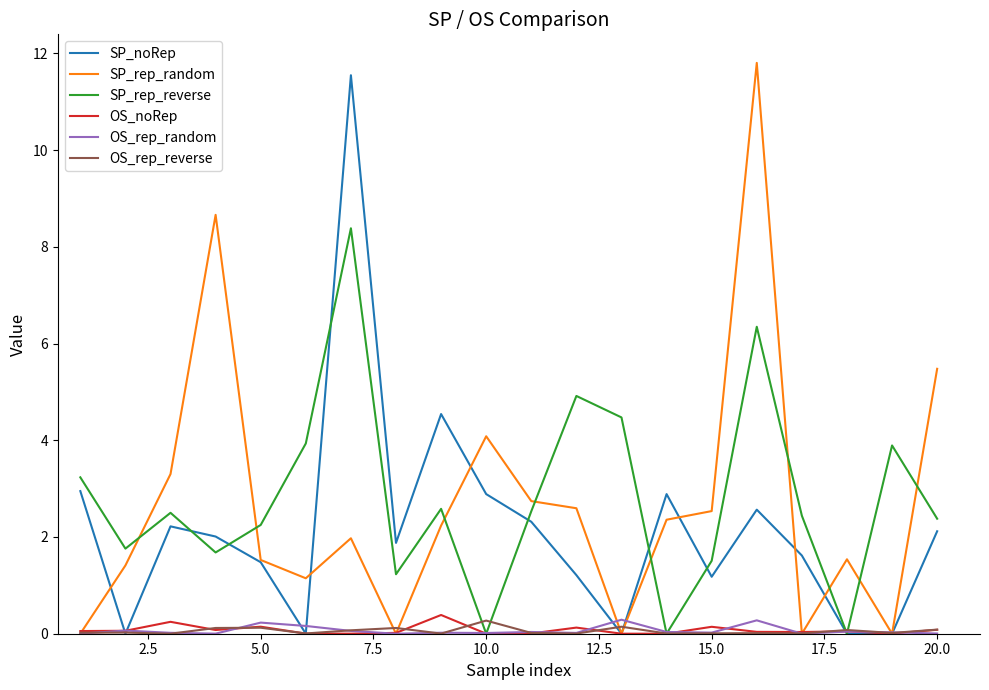

True or false: SP_rep_random and SP_rep_reverse cross at least once.

True